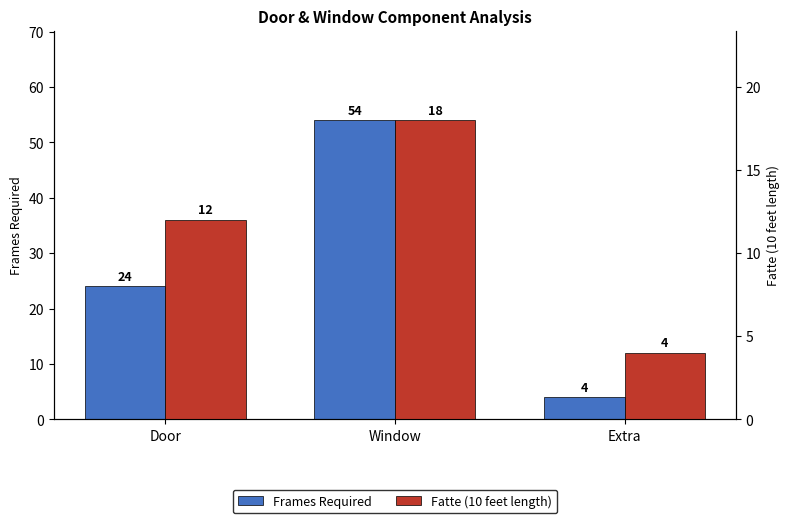

What is the total value across all series at Window?

72